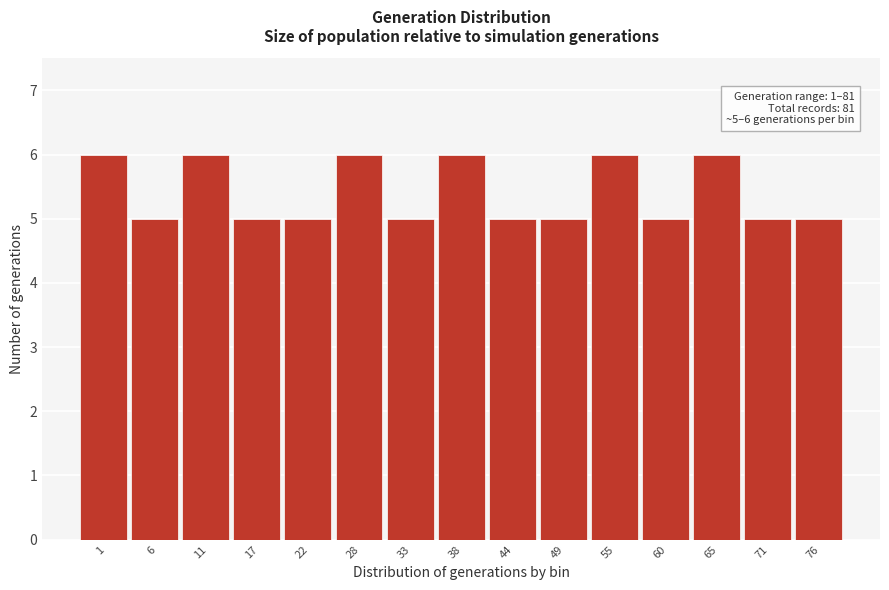

Reading left to right, extract all data points from this chart.

1=6	6=5	11=6	17=5	22=5	28=6	33=5	38=6	44=5	49=5	55=6	60=5	65=6	71=5	76=5